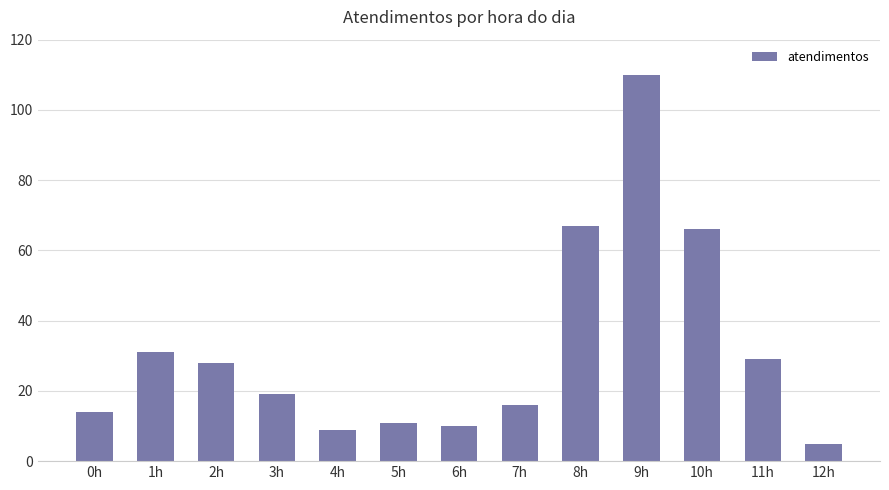

What is the value of the 3rd bar from the left?

28